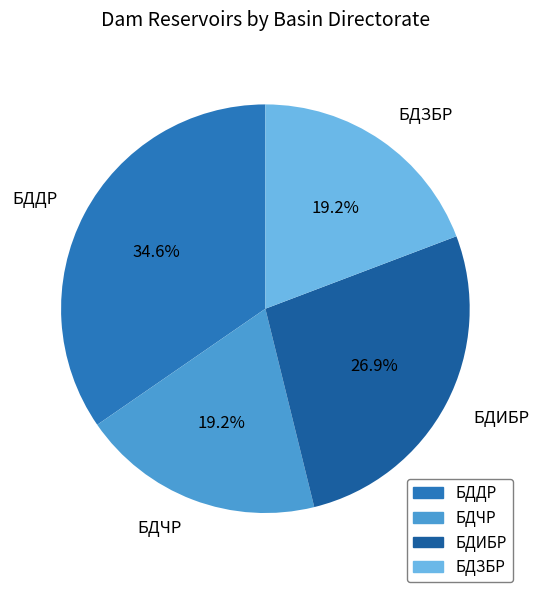

To the nearest percent, what is the average slice percentage?

25%